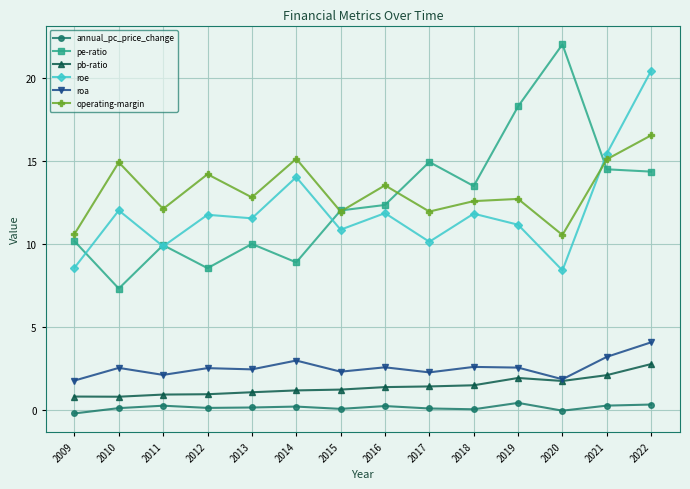

True or false: operating-margin and pb-ratio intersect in this chart.

False